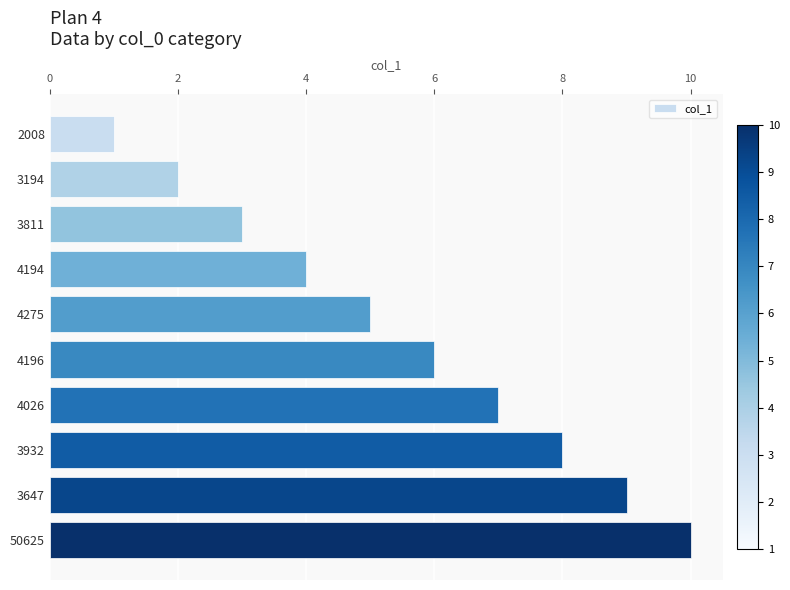

What is the smallest value displayed?

1